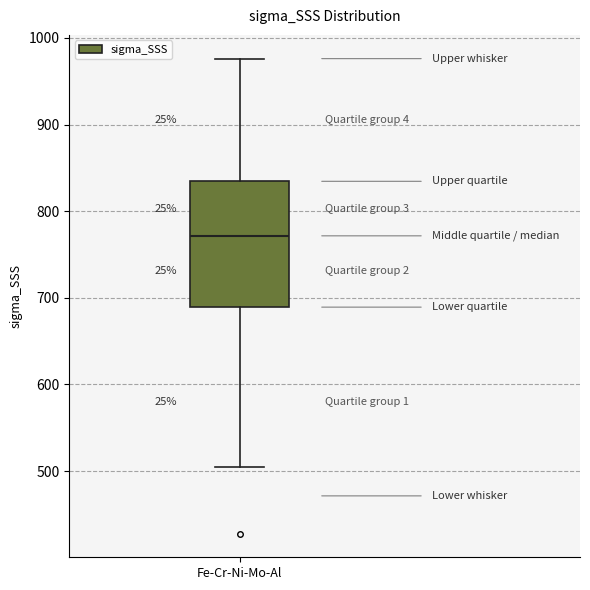

Read this box plot against the y-axis: the position of the median line, the range covered by the box, and the ends of both whiskers. The values are not printed on the chart, so give them approximately, as read against the axis.

median 770, box 690 to 830, whiskers 500 to 980